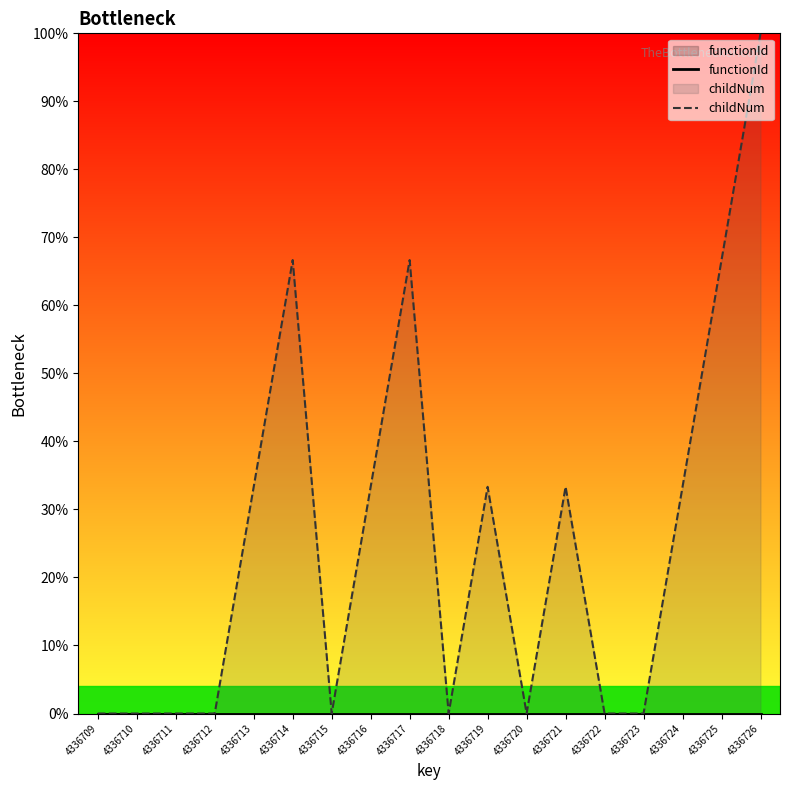

True or false: childNum and functionId intersect in this chart.

False